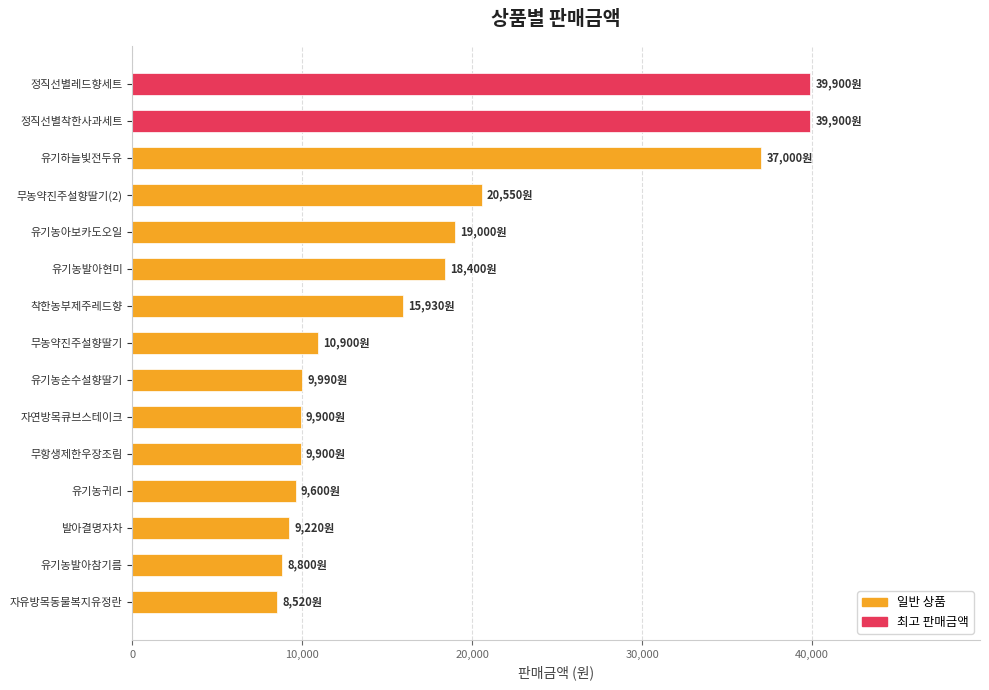

What is the sum of the values at 유기농귀리 and 유기농발아현미?

28000